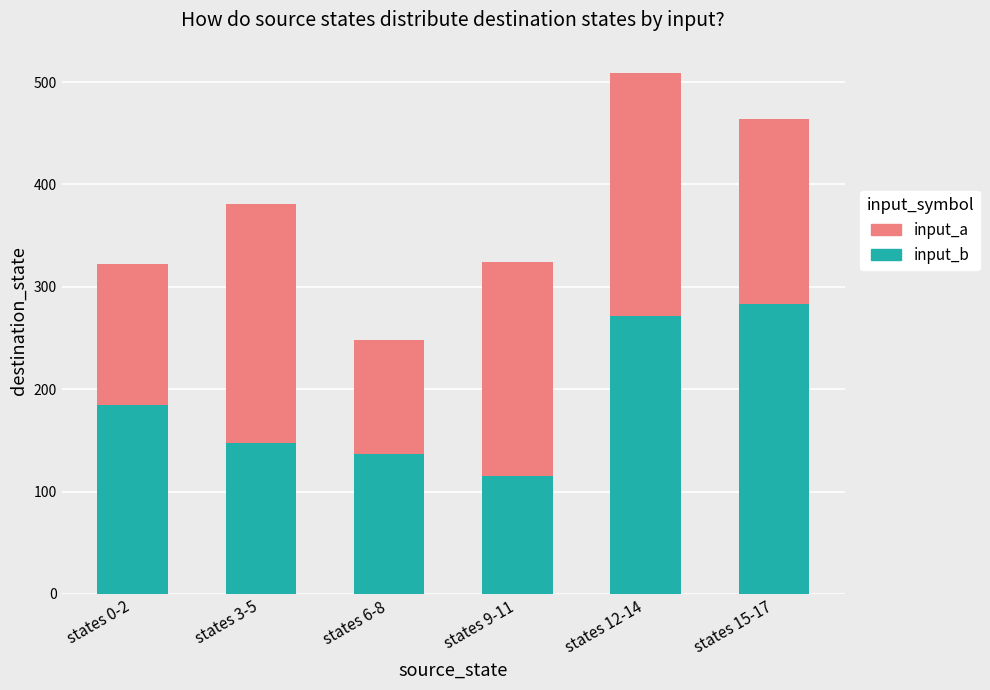

At which category is the sum across all series the highest?

states 12-14